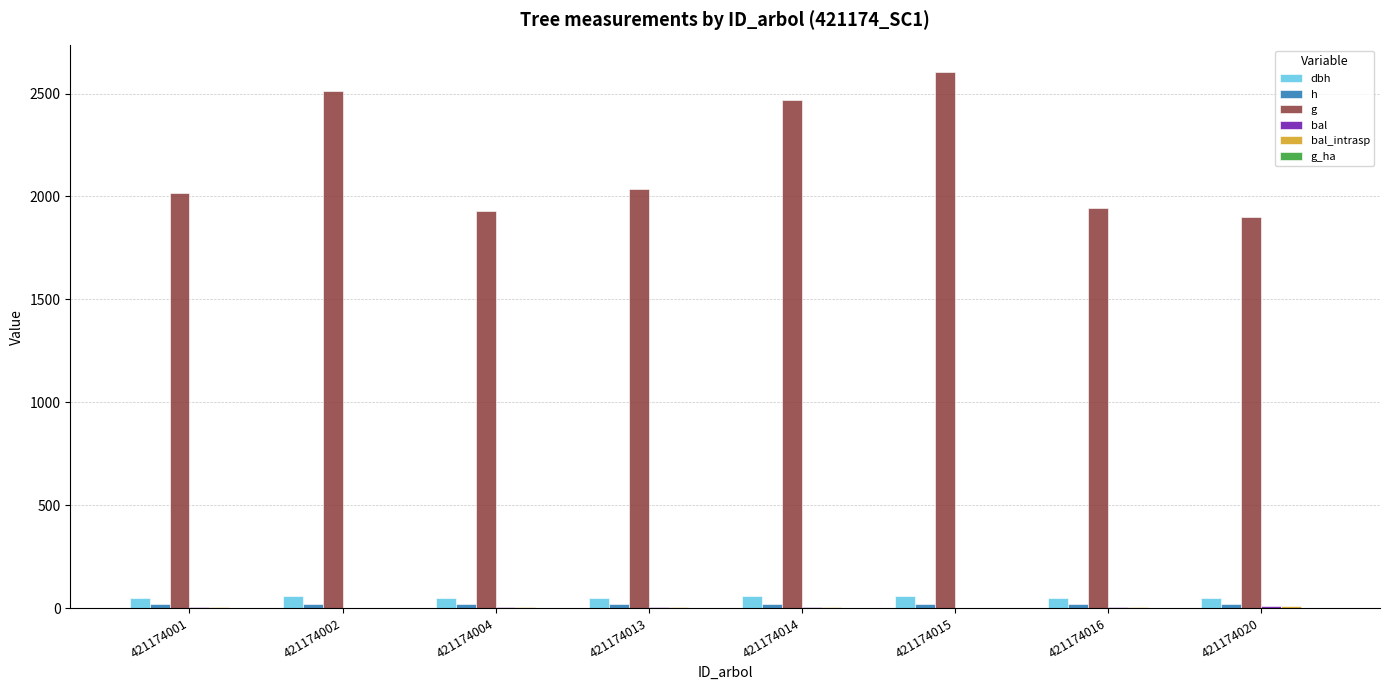

Reading left to right, transcribe all the data shown in this chart.

dbh: 50.7	56.5	49.6	50.9	56.0	57.6	49.8	49.2
h: 18.5	18.9	18.4	18.5	18.8	18.9	18.5	18.4
g: 2018.8	2511.0	1929.3	2036.1	2467.4	2603.8	1946.2	1902.0
bal: 4.9	1.3	6.9	3.9	2.6	0.0	5.9	7.9
bal_intrasp: 4.9	1.3	6.9	3.9	2.6	0.0	5.9	7.9
g_ha: 1.0	1.3	1.0	1.0	1.3	1.3	1.0	0.3